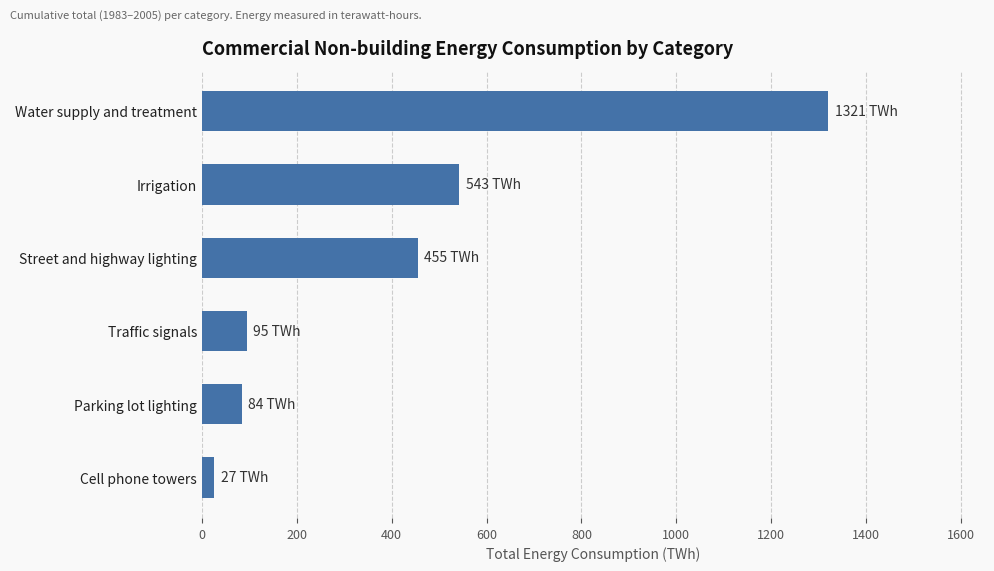

What is the change in value from Traffic signals to Water supply and treatment?

+1225.8